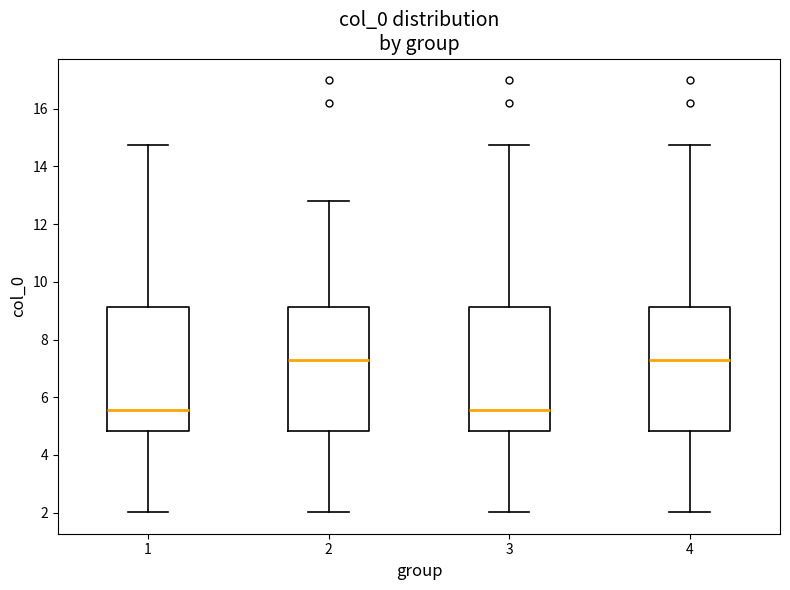

Reading left to right, read every box against the y-axis: the position of its median line, the range the box covers, and the ends of its whiskers. The values are not printed on the chart, so give them approximately, as read against the axis.

1: median 5.6, box 4.8 to 9.2, whiskers 2.0 to 14.8
2: median 7.2, box 4.8 to 9.2, whiskers 2.0 to 12.8
3: median 5.6, box 4.8 to 9.2, whiskers 2.0 to 14.8
4: median 7.2, box 4.8 to 9.2, whiskers 2.0 to 14.8